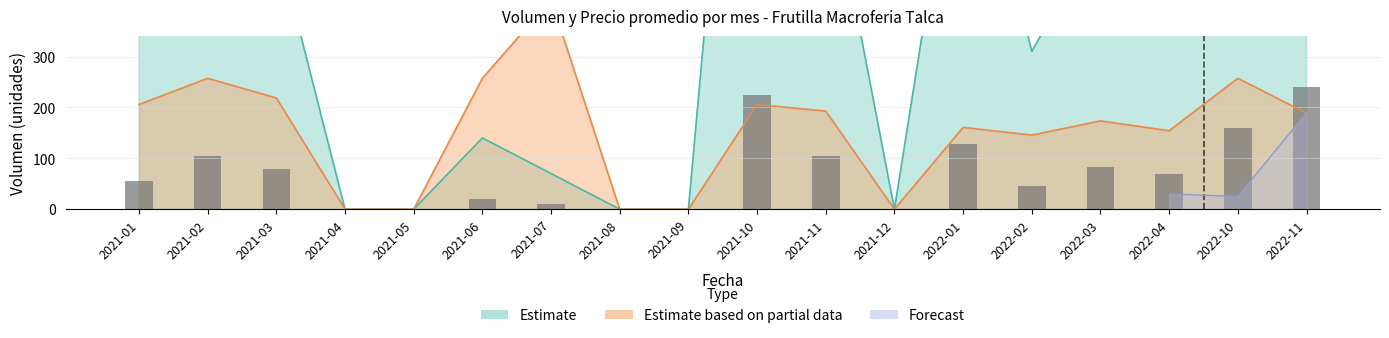

At which category does the chart reach its minimum across all series?

2021-04